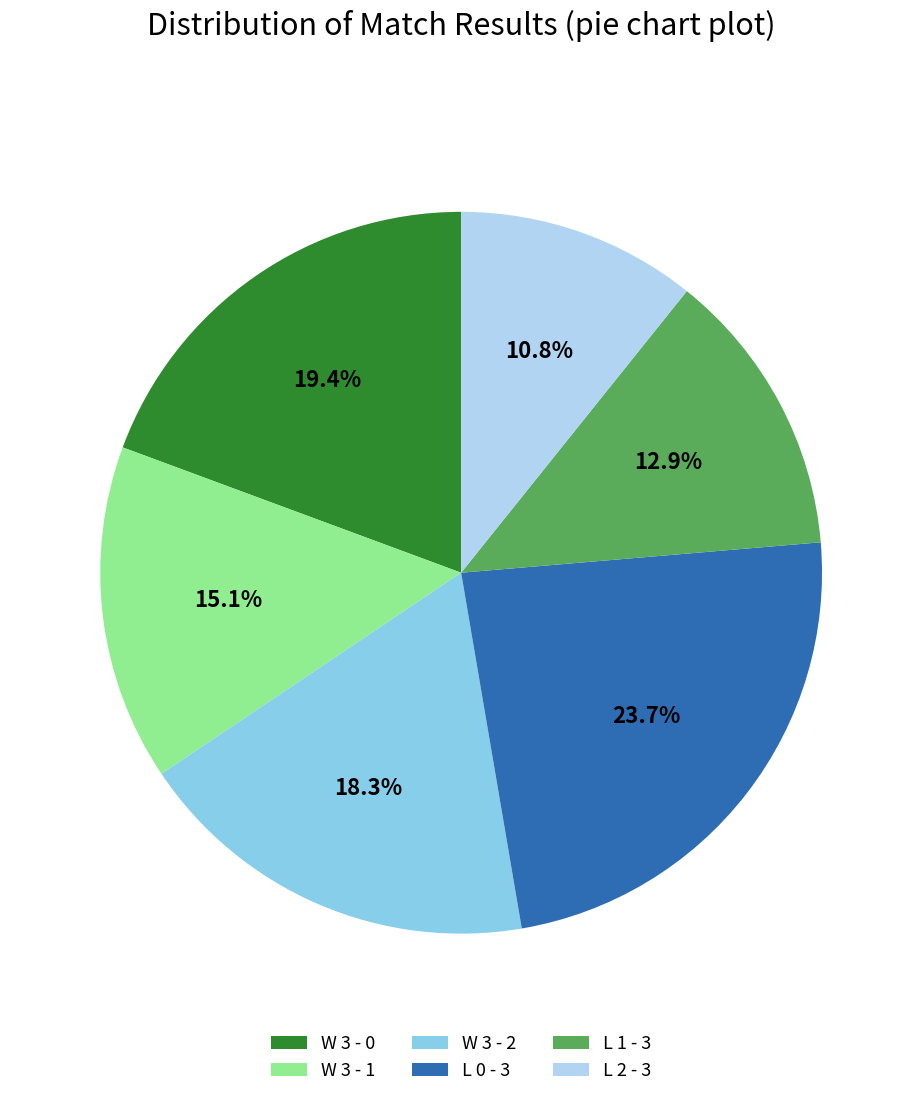

Is there a majority slice in this chart?

No